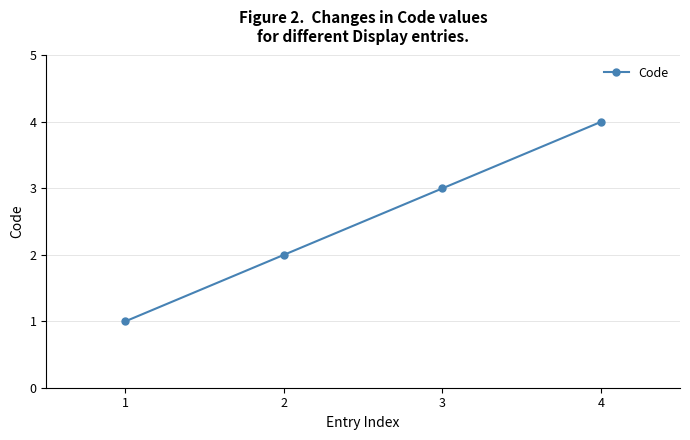

What is the maximum value shown in the chart?

4